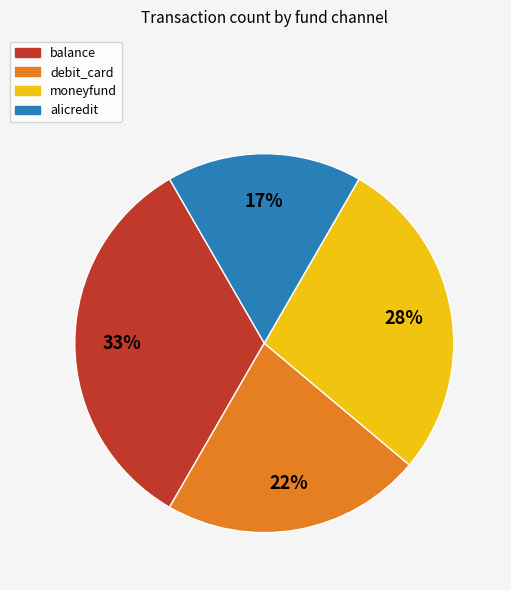

Is the sum of balance and moneyfund greater than half?

Yes